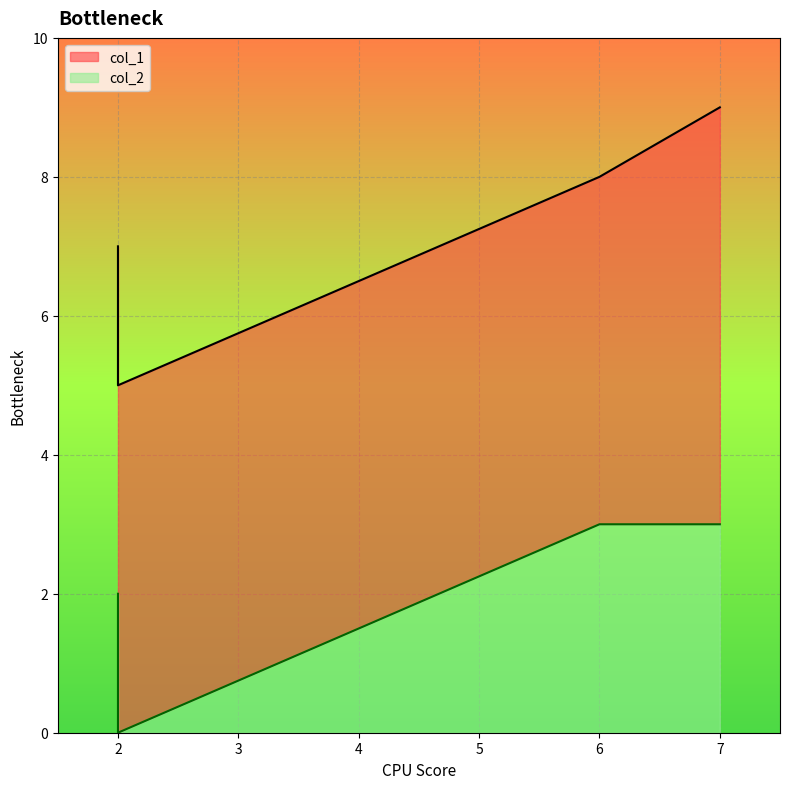

What is the sum of the col_1 values at 2 and 7?

16